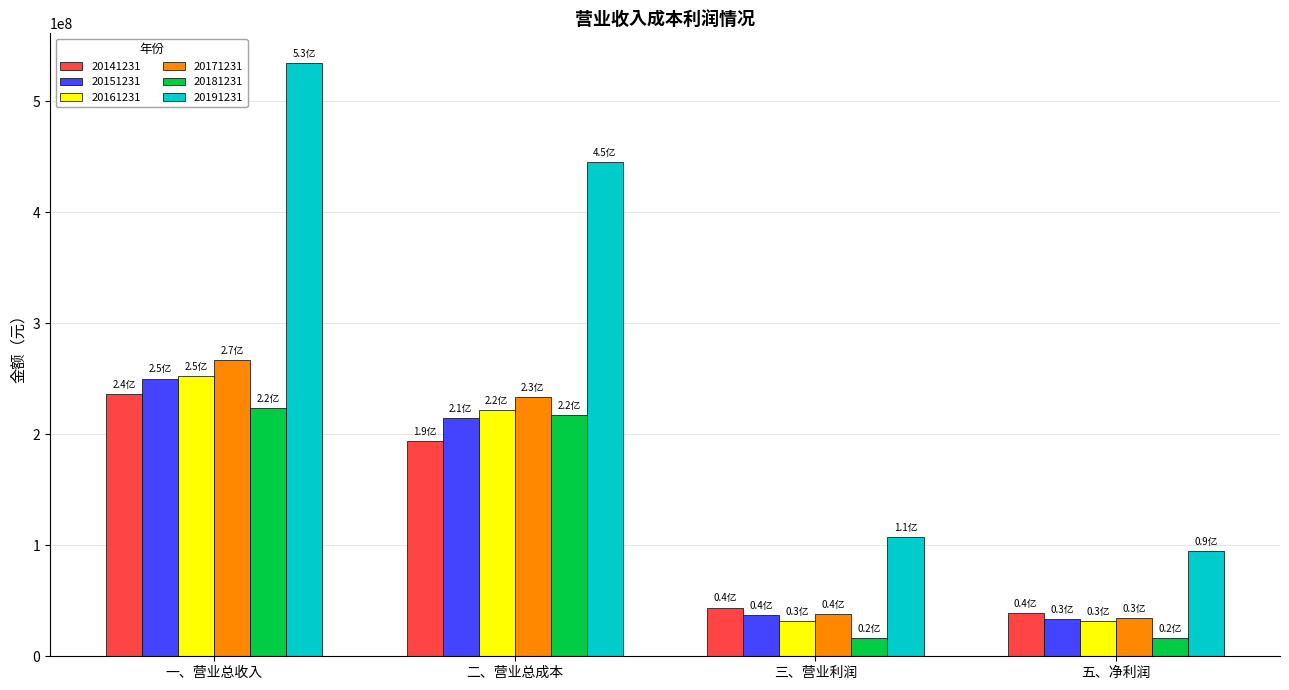

At which label does 20171231 reach its peak?

一、营业总收入